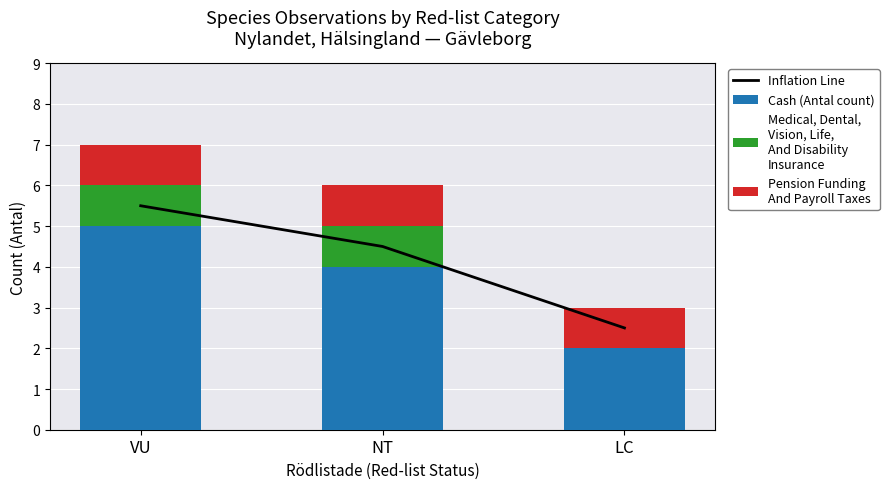

Count the number of data series in this chart.

4